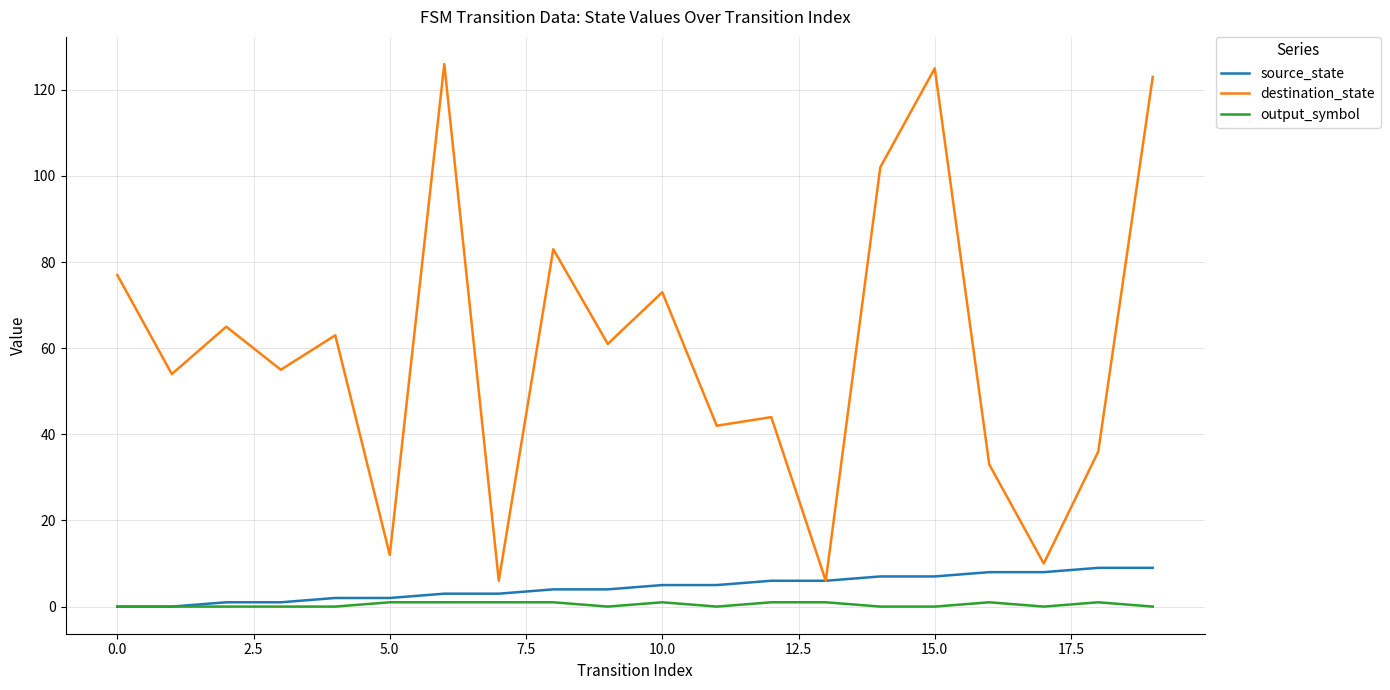

What is the lowest value of the destination_state series?

6